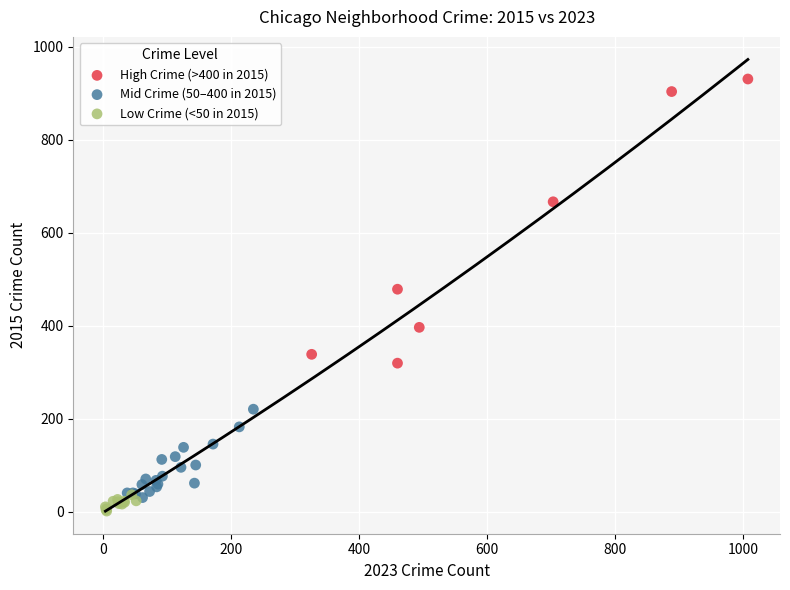

Which series reaches the minimum Y coordinate?

Low Crime (<50 in 2015)